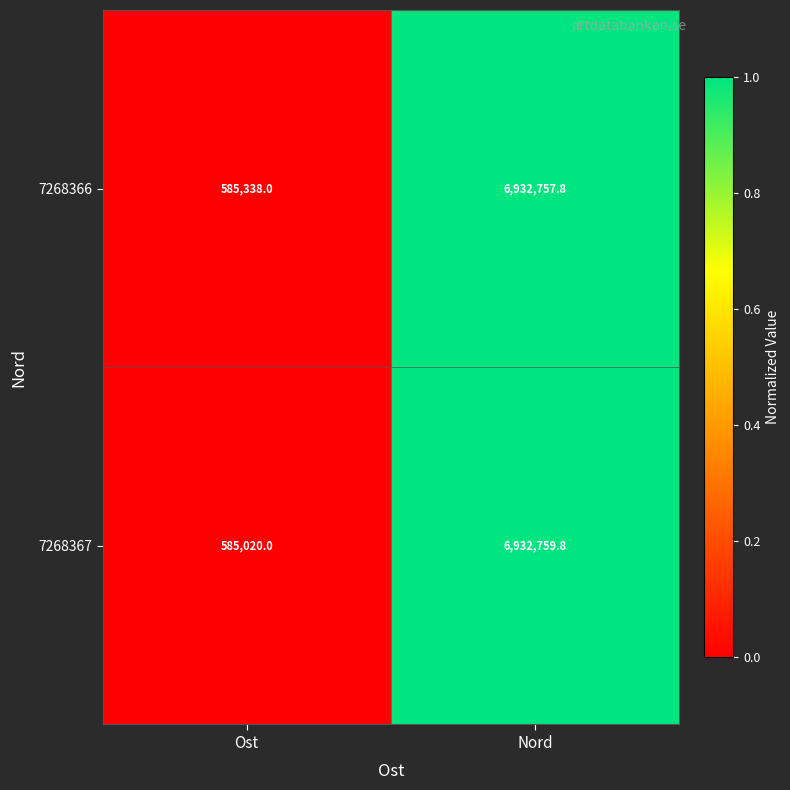

At which category is the sum across all series the highest?

Nord